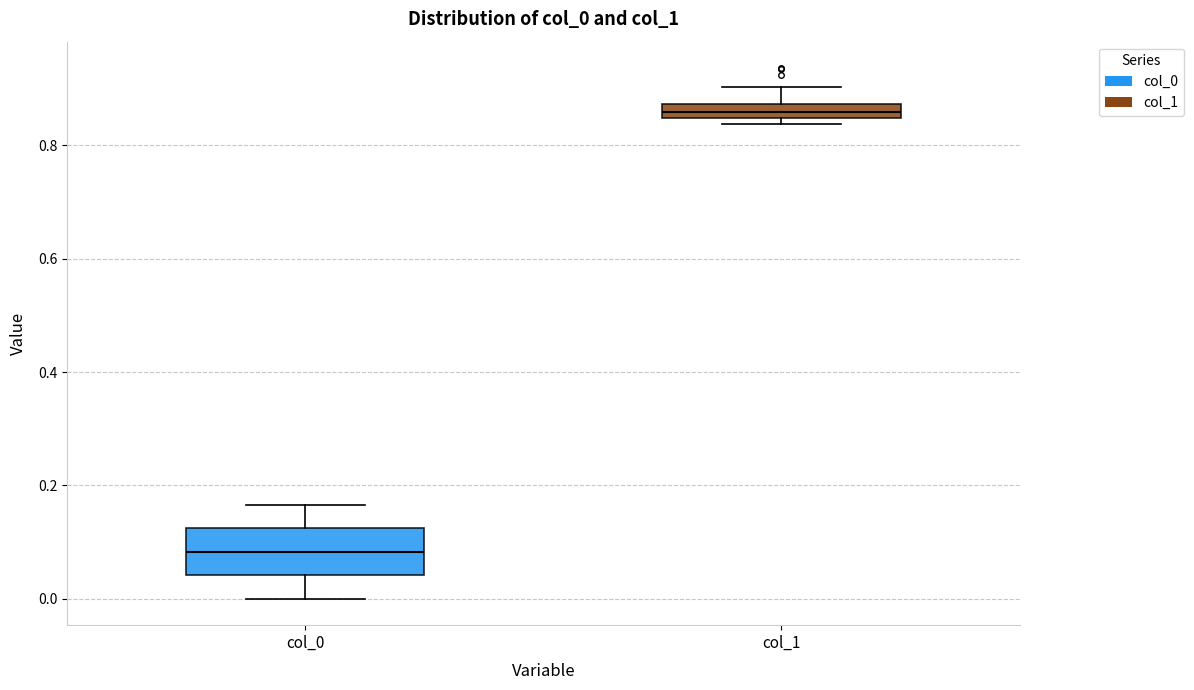

Where does the lower whisker of the box for col_0 end on the y-axis? The values are not printed on the chart, so give them approximately, as read against the axis.

0.00